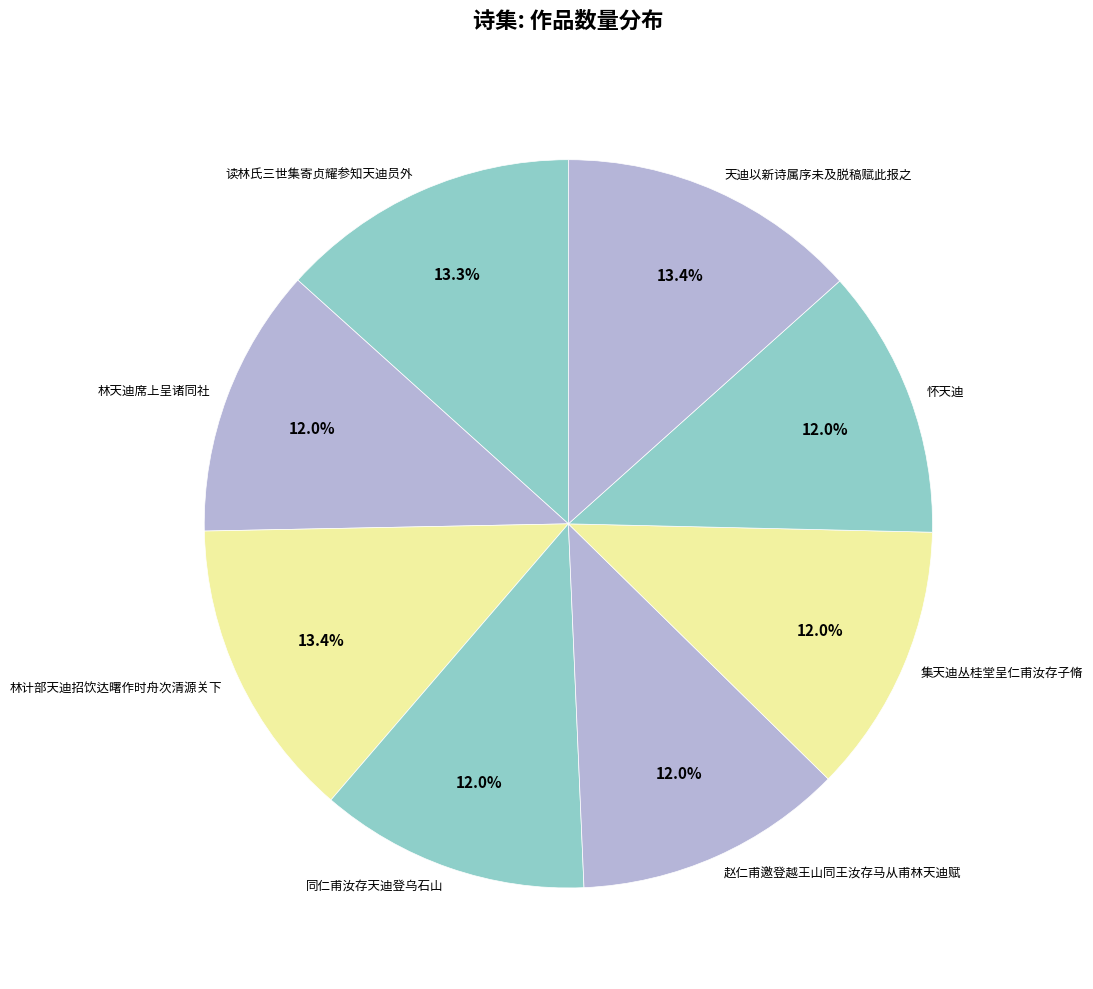

To the nearest percent, what portion does 林天迪席上呈诸同社 represent?

12%